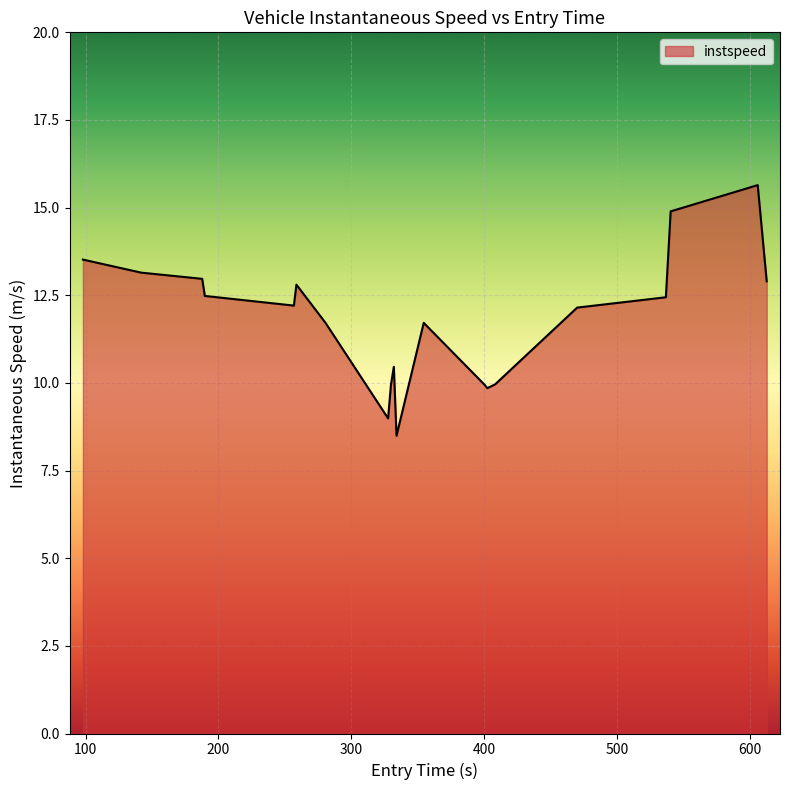

What is the difference between the maximum and minimum values?

7.1